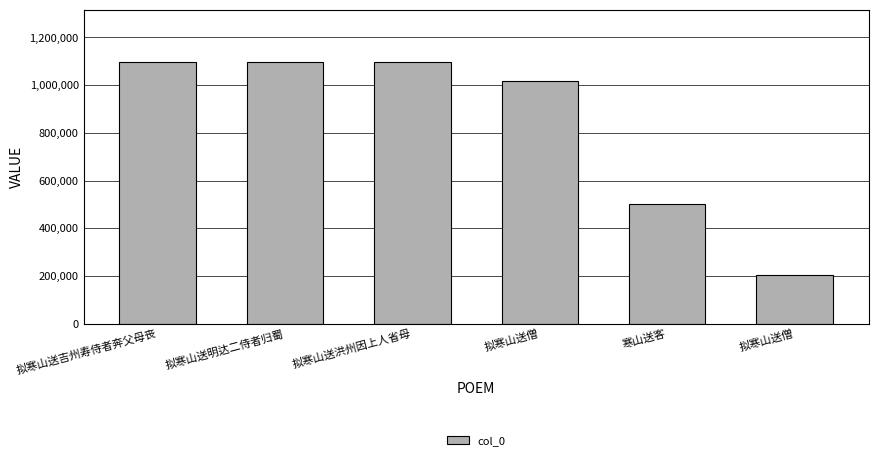

What is the difference between the maximum and minimum values?

891277